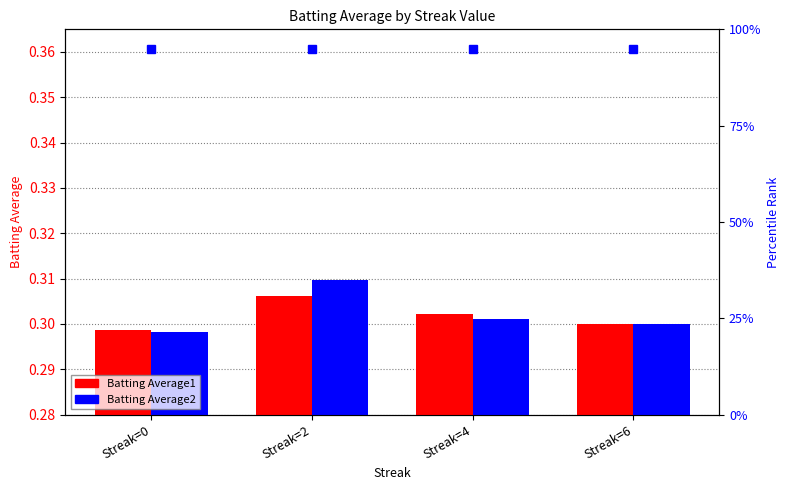

At which category is the sum across all series the highest?

Streak=2